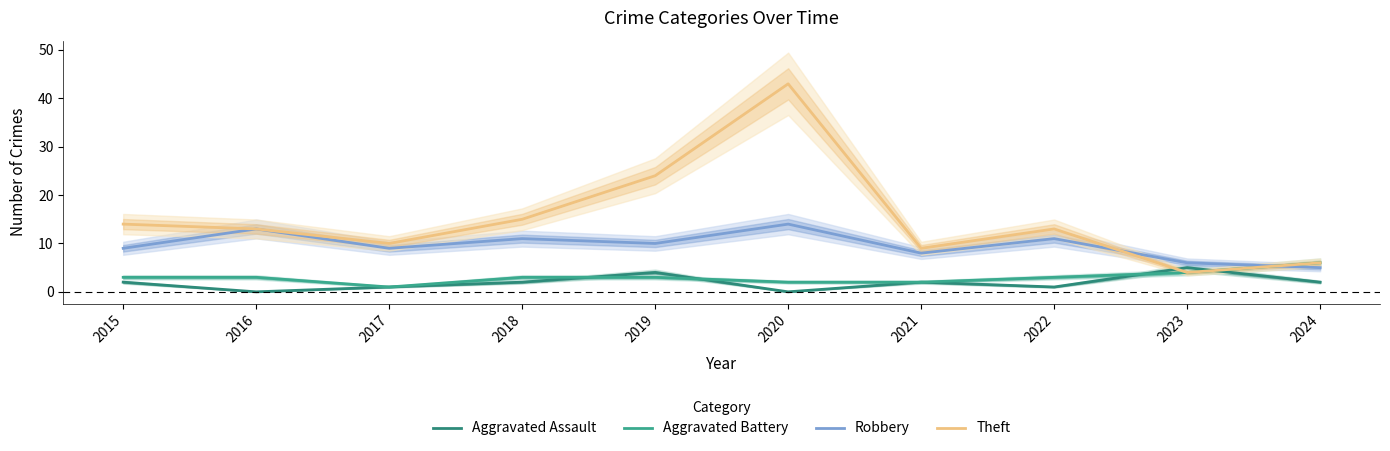

Is it true that Aggravated Battery equals 4 at 2016?

False